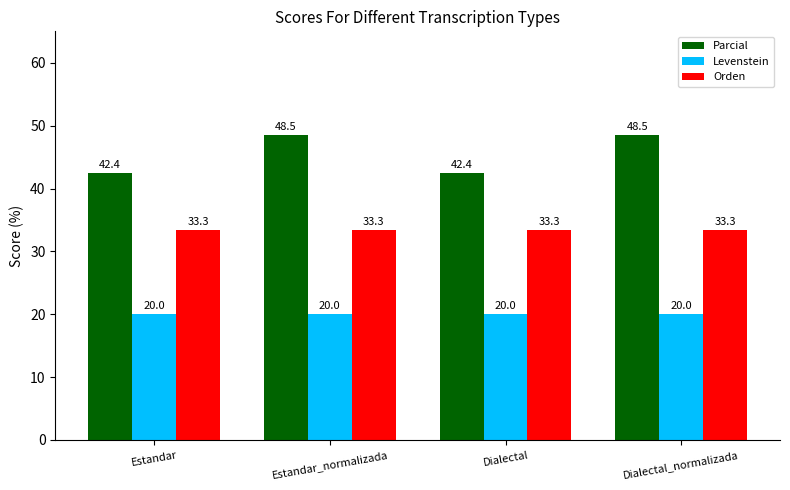

Is it true that Levenstein equals 20.0 at Estandar_normalizada?

True